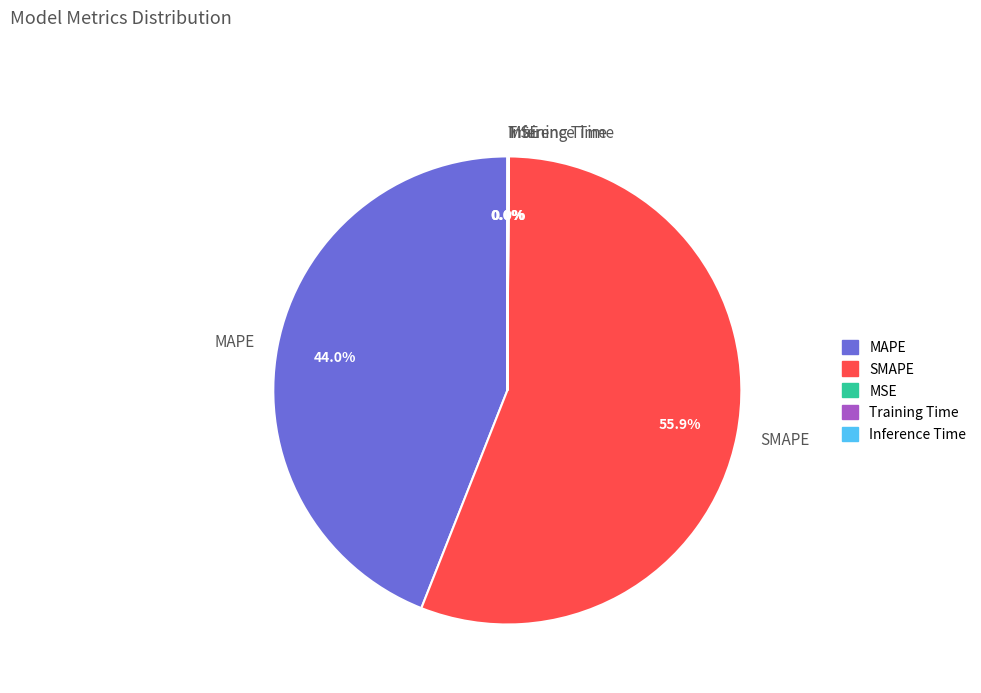

Does SMAPE account for over 50% of the chart?

Yes